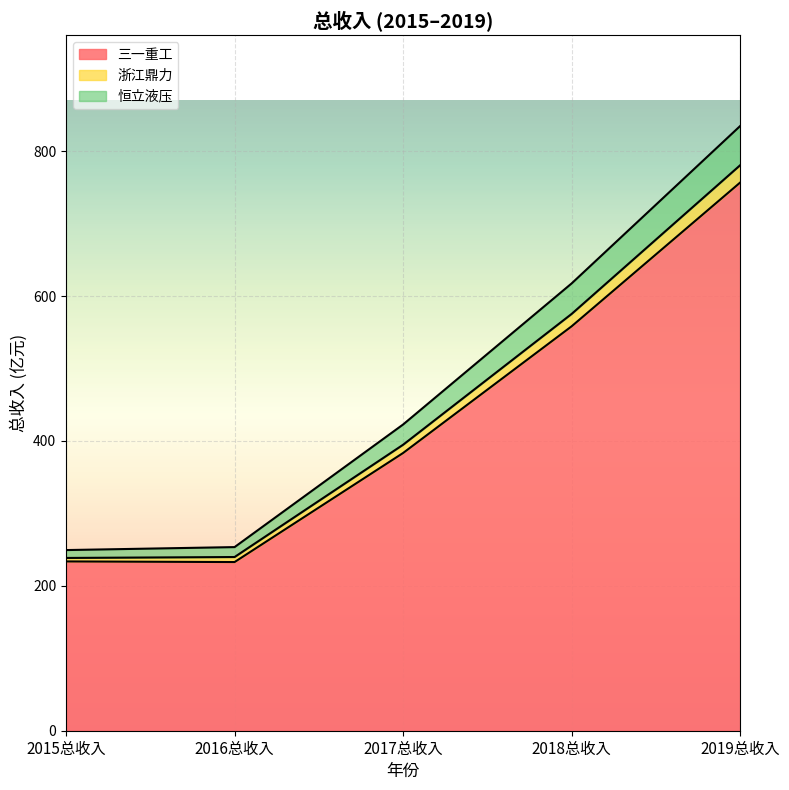

At how many categories does at least one series exceed 339?

3